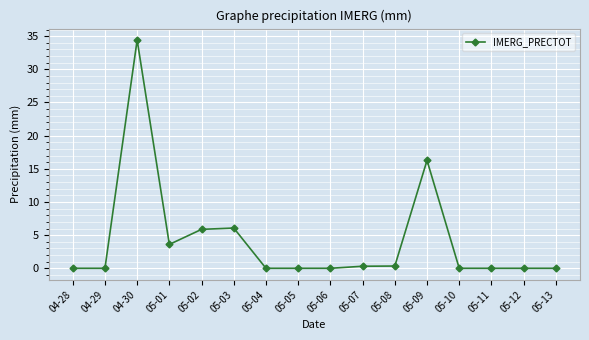

Where is the first local maximum?

04-30